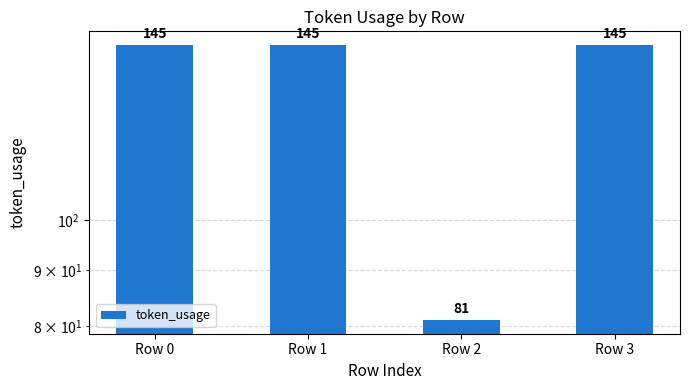

Reading left to right, what are all the values shown in this chart?

Row 0=145	Row 1=145	Row 2=81	Row 3=145